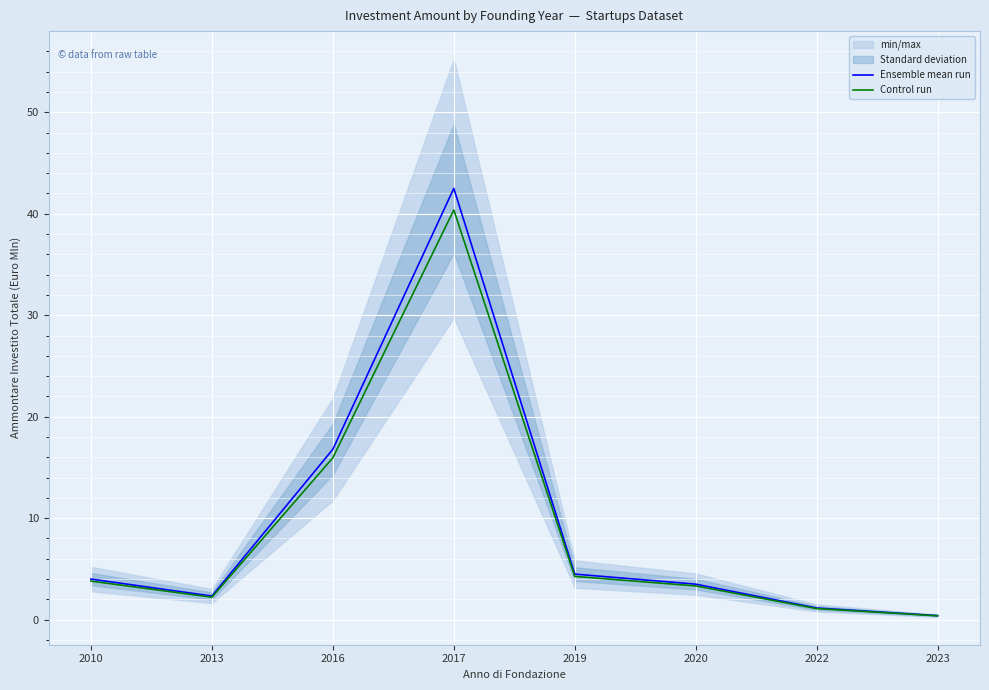

Is it true that Ensemble mean run equals 24.2 at 2016?

False